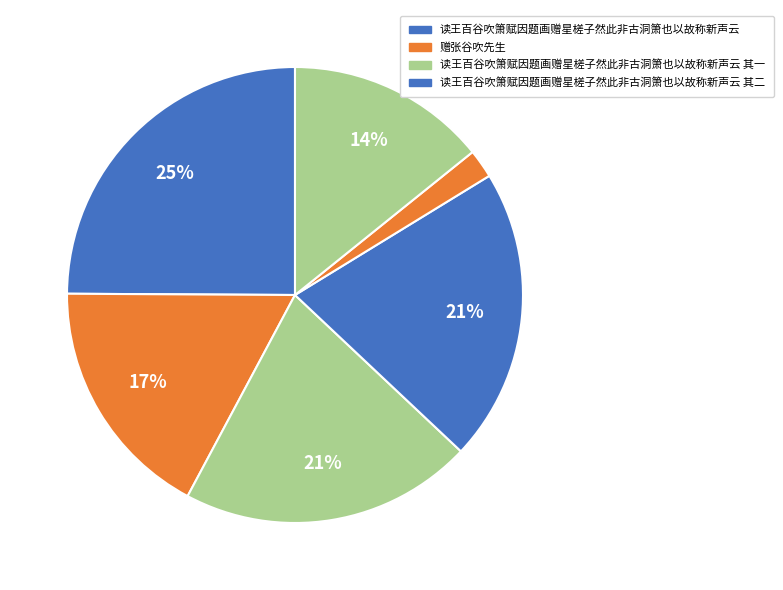

How many segments does this pie chart have?

6